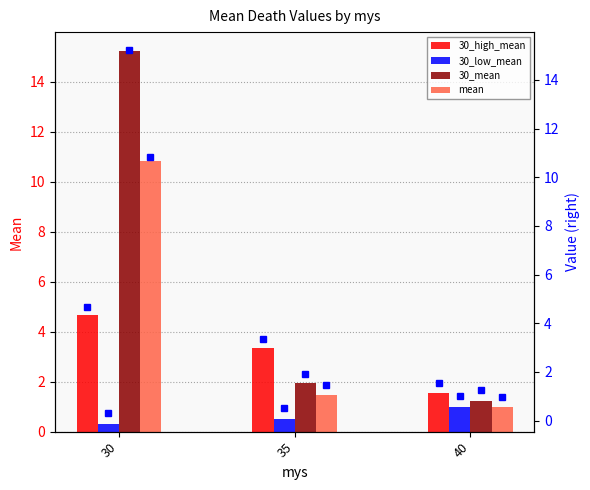

How many data points in 30_high_mean are above 3?

2